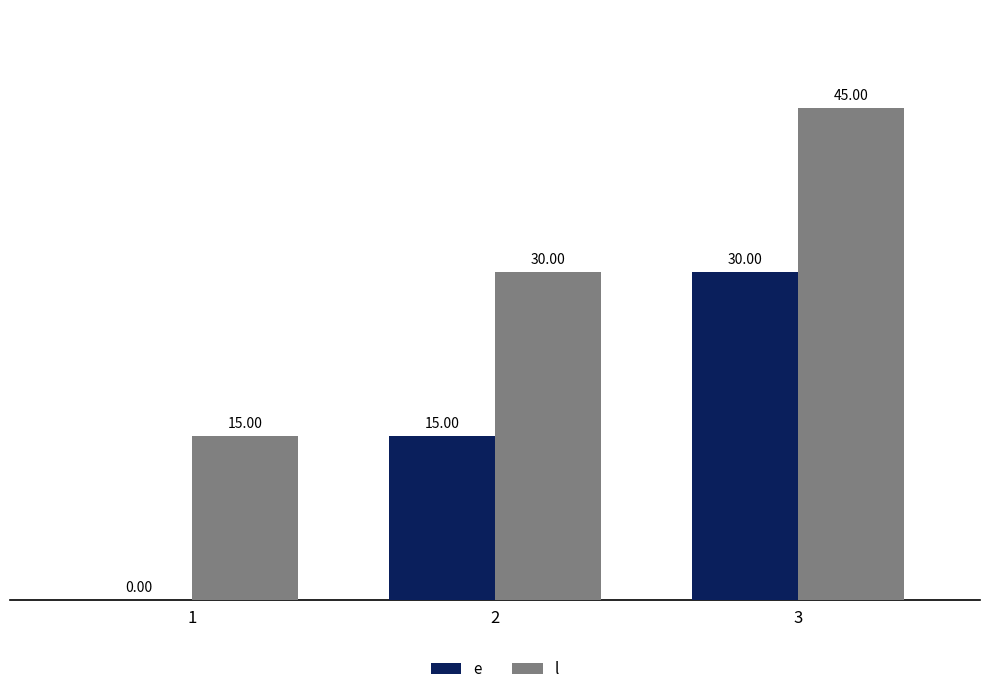

What is the sum of the l values at 1 and 3?

60